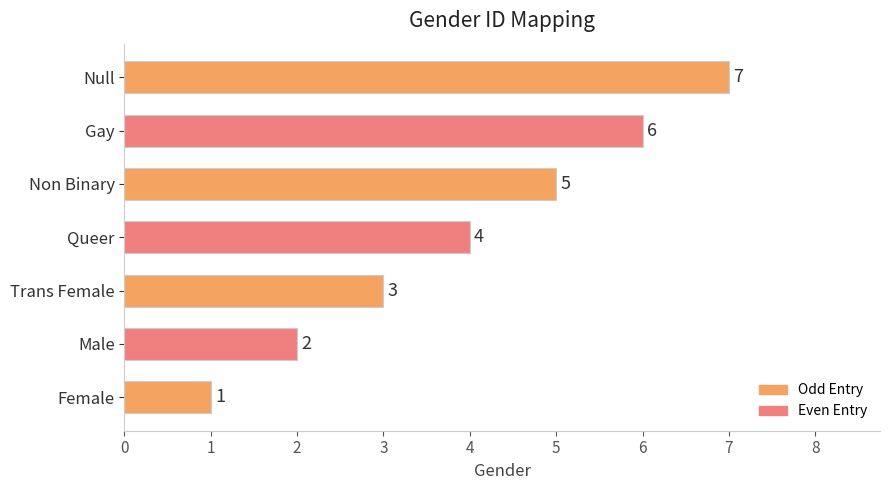

How many series are shown in this chart?

1